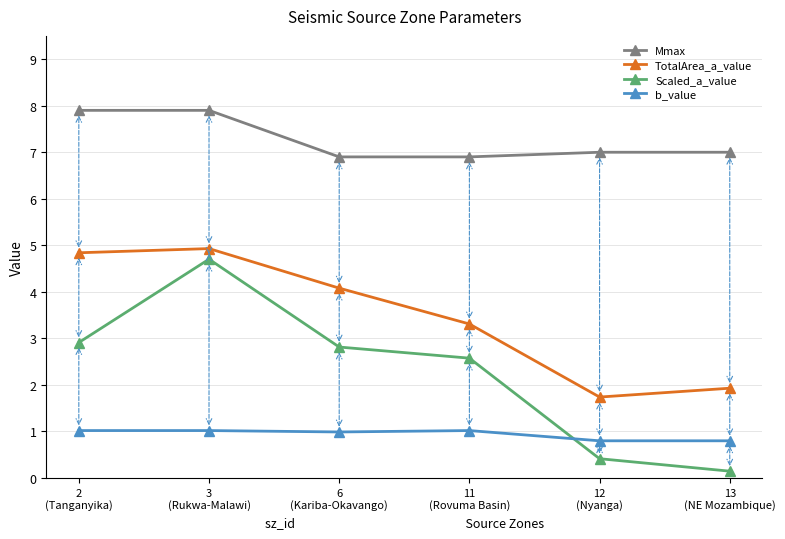

Reading left to right, extract all data points from this chart.

Mmax: 7.9	7.9	6.9	6.9	7.0	7.0
TotalArea_a_value: 4.8	4.9	4.1	3.3	1.7	1.9
Scaled_a_value: 2.9	4.7	2.8	2.6	0.4	0.1
b_value: 1.0	1.0	1.0	1.0	0.8	0.8